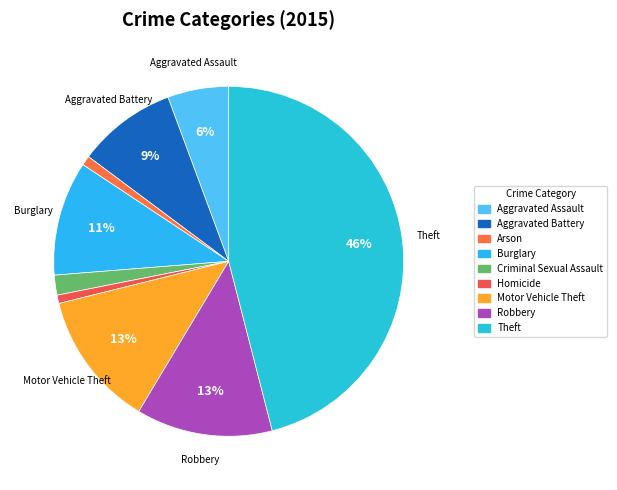

The Criminal Sexual Assault slice represents 1% of the pie. True or false?

False